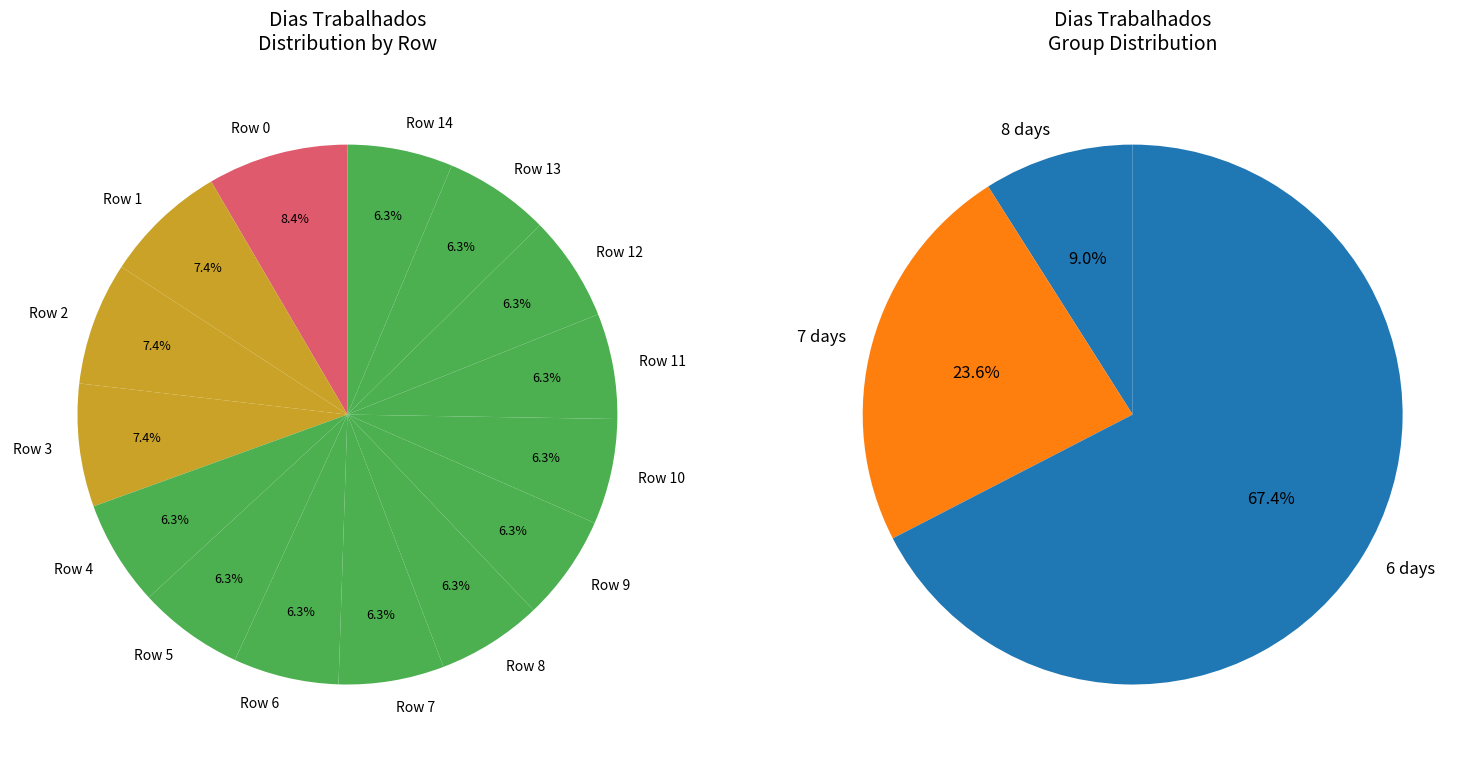

To the nearest percent, what portion does Row 10 represent?

6%